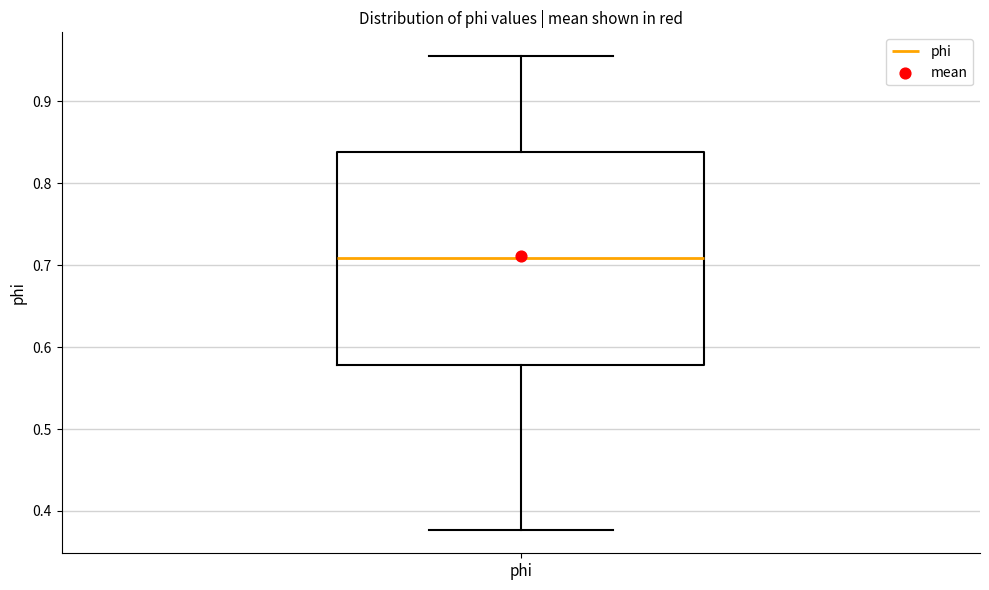

Transcribe this box plot: give where the median line is, the range the box spans, and where the two whiskers end, as read against the y-axis. The values are not printed on the chart, so give them approximately, as read against the axis.

median 0.71, box 0.58 to 0.84, whiskers 0.38 to 0.96